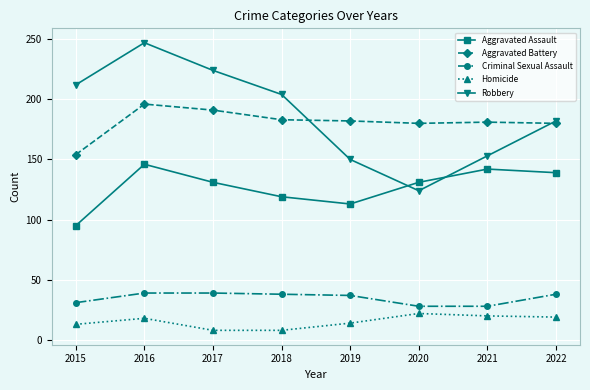

What is the sum of the Robbery values at 2017 and 2021?

377